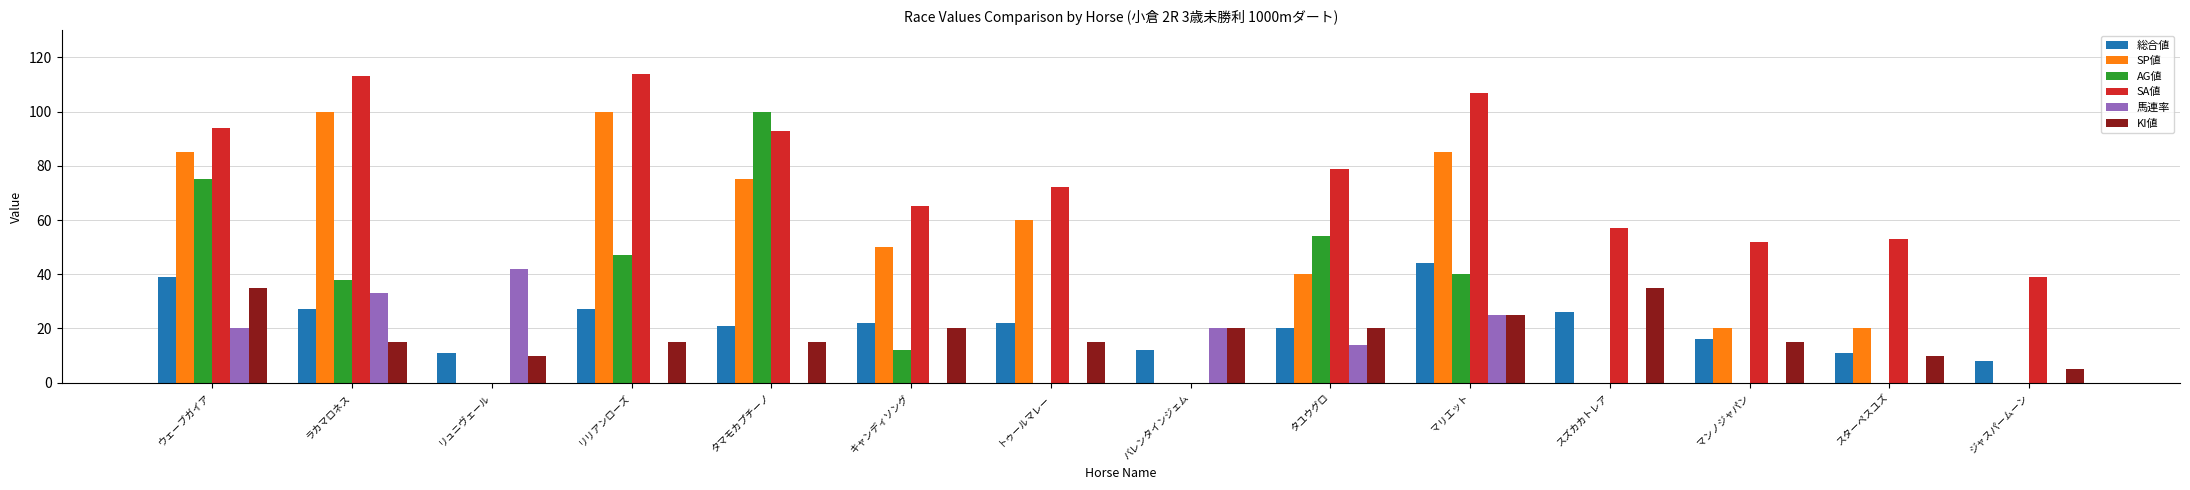

Which series changed the most between トゥールマレー and スターペスユズ?

SP値